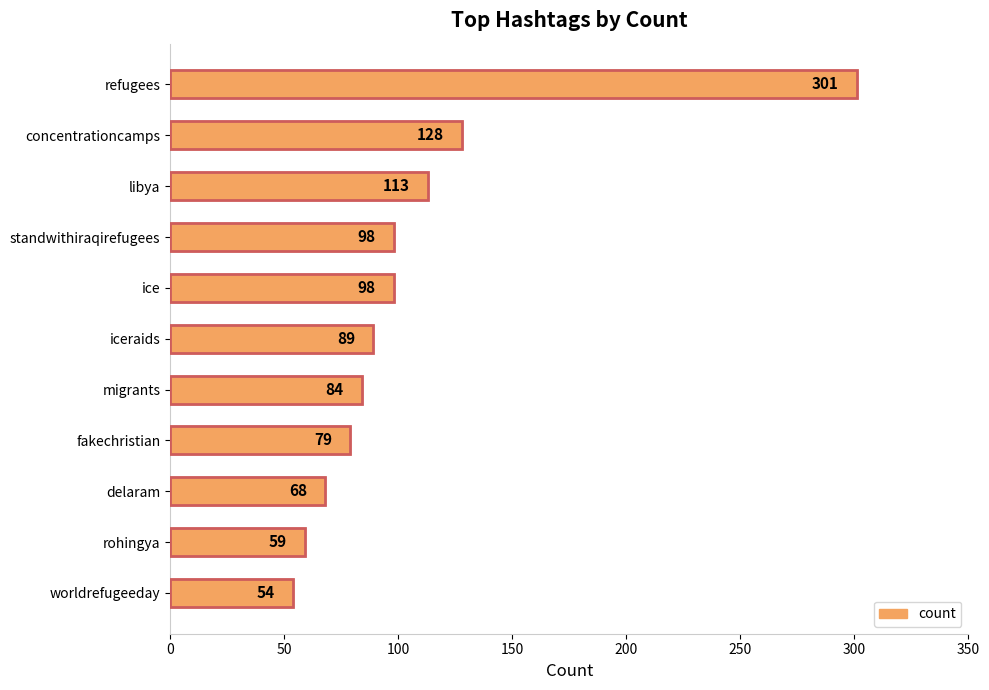

What is the sum of all values?

1171